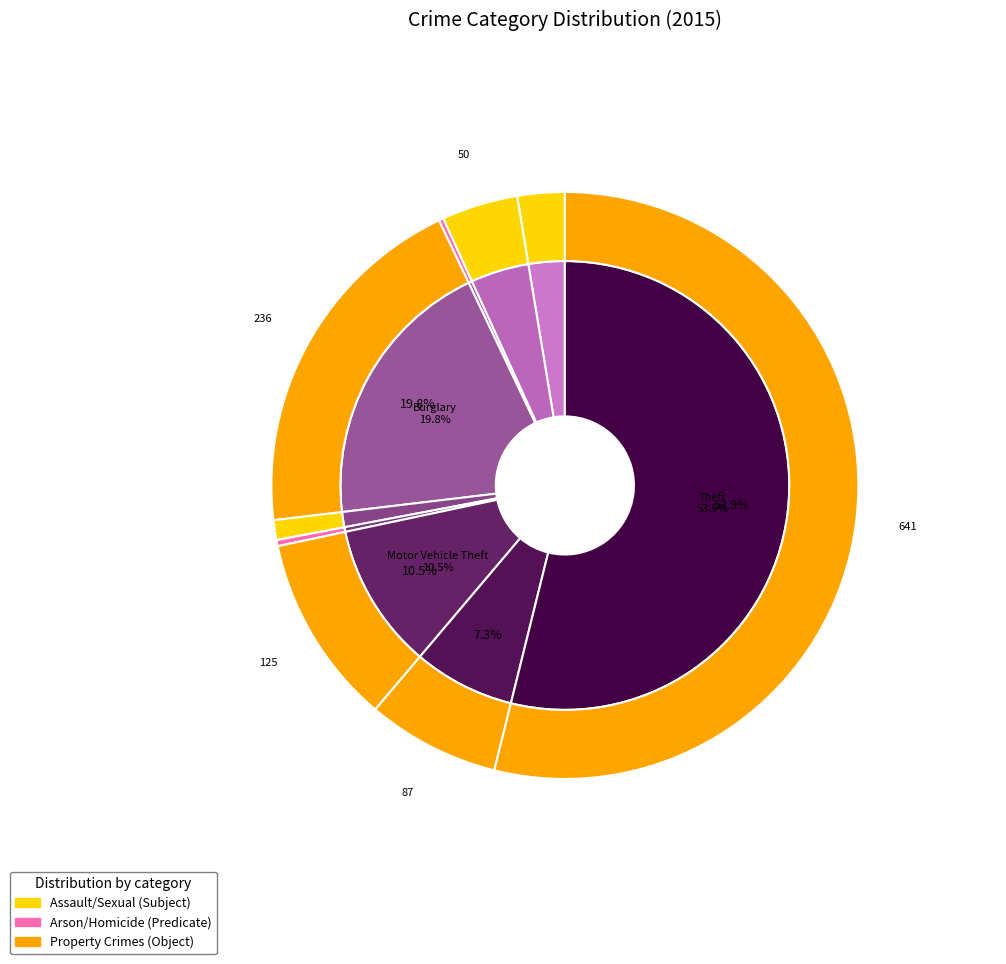

Which has a higher value, Motor Vehicle Theft or Aggravated Battery?

Motor Vehicle Theft